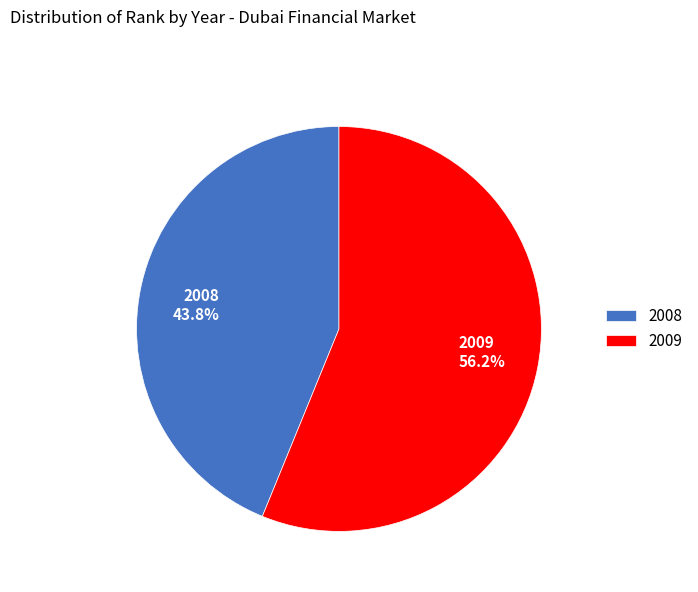

What percentage is the 2009 slice, to the nearest percent?

56%